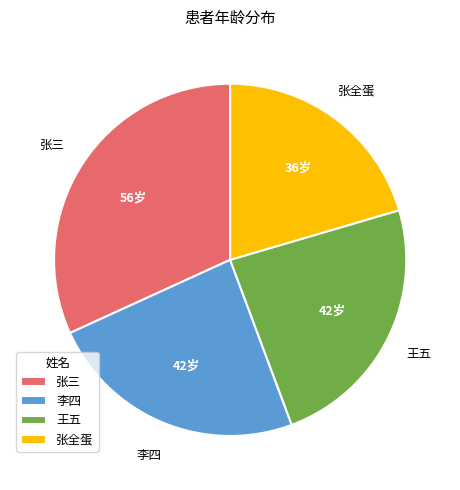

True or false: 张全蛋 accounts for 26% of the total.

False